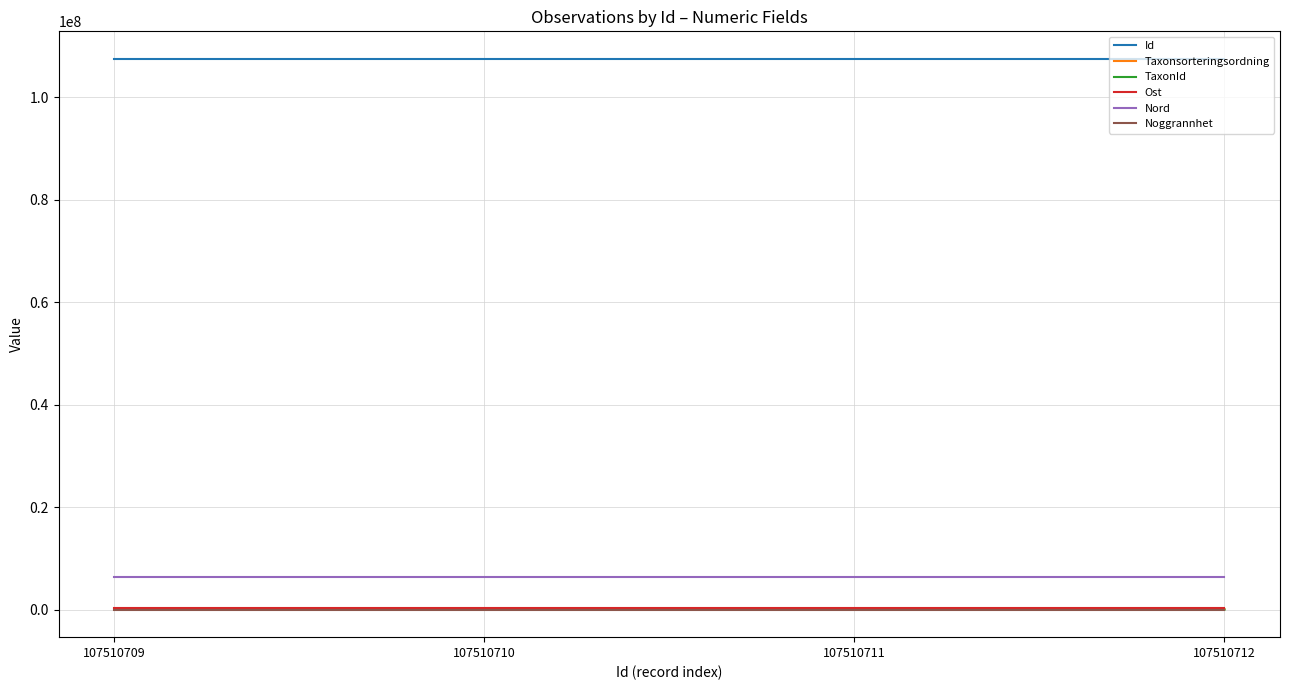

Which series has the largest total across all categories?

Id